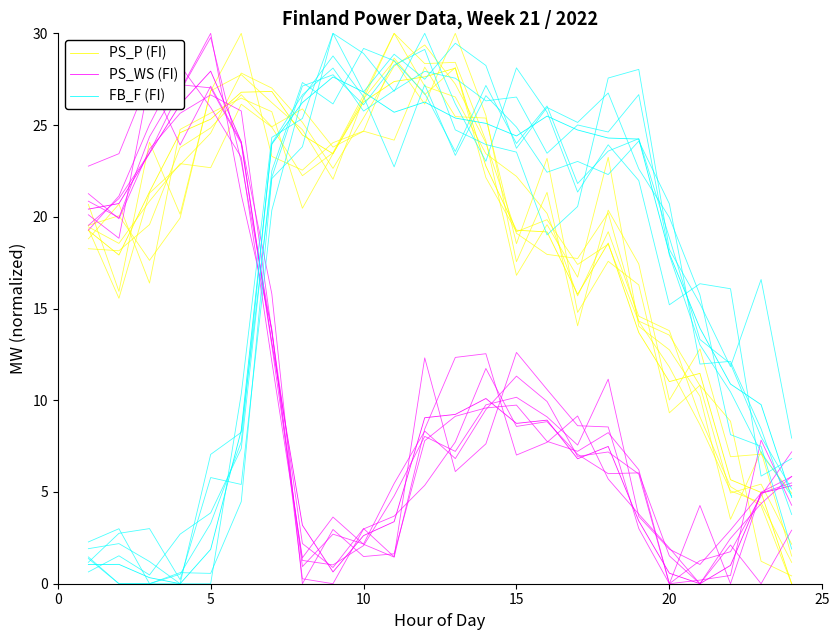

Rank the series by their average value, from lowest to highest.

PS_WS (FI), FB_F (FI), PS_P (FI)